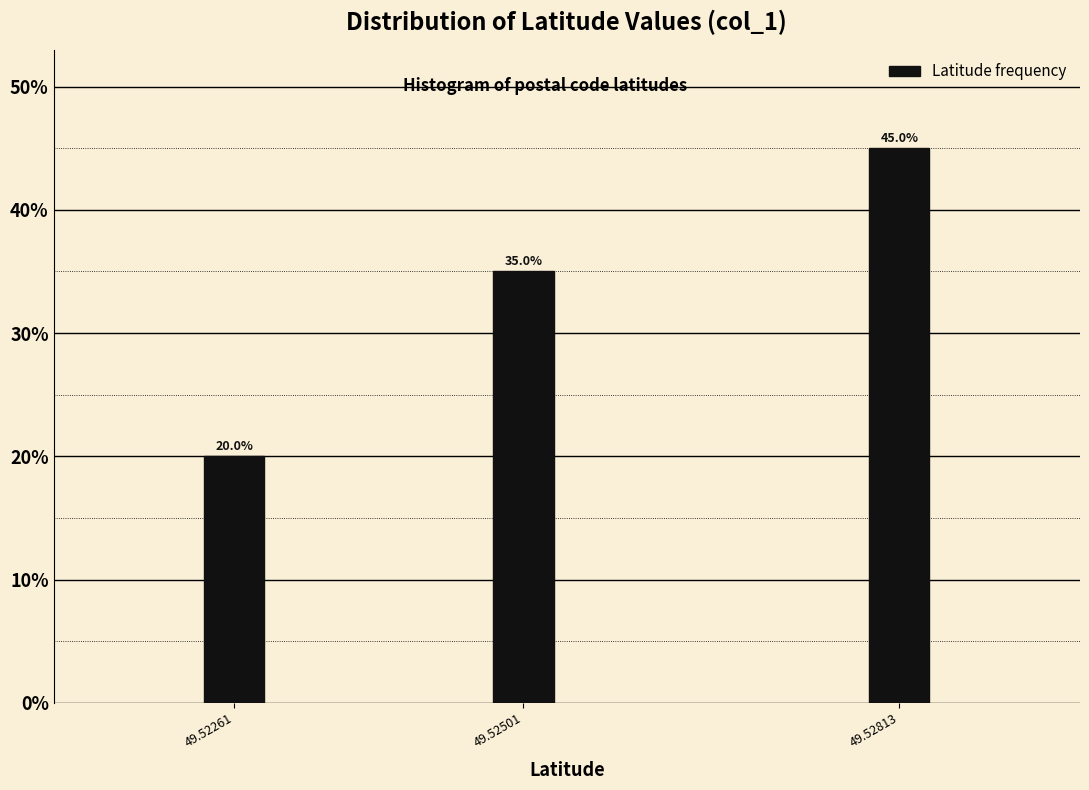

Reading left to right, what are all the values shown in this chart?

20	35	45